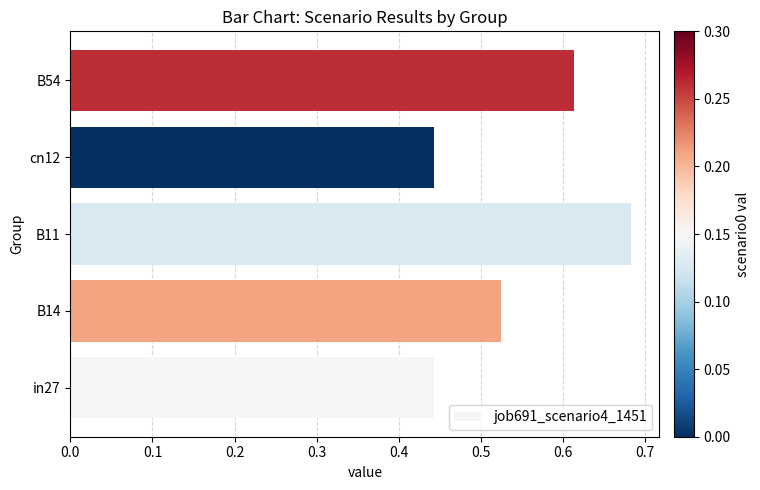

What is the sum of all values?

2.7